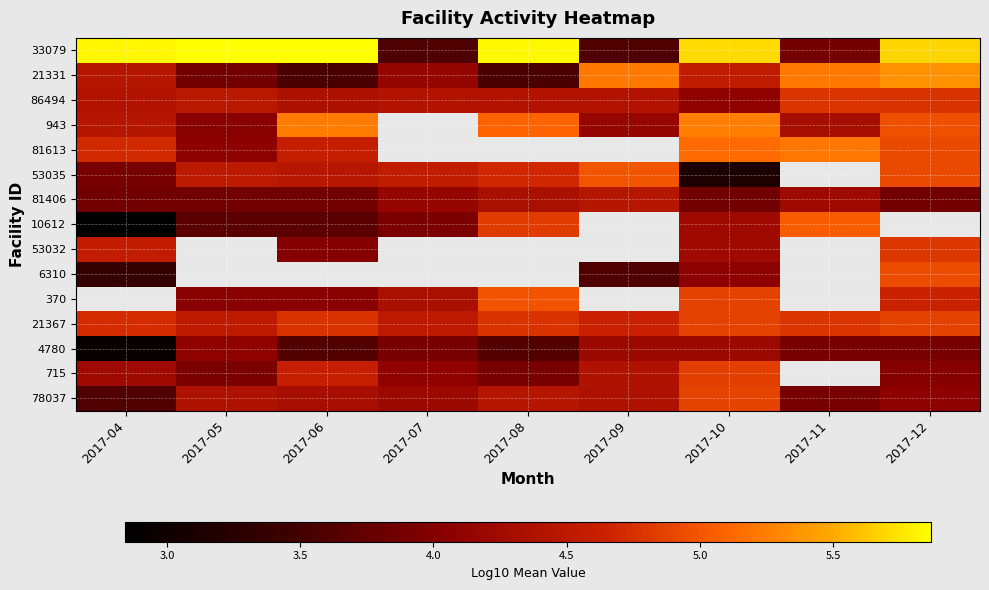

Between 2017-05 and 2017-10, which series saw the biggest shift?

53035